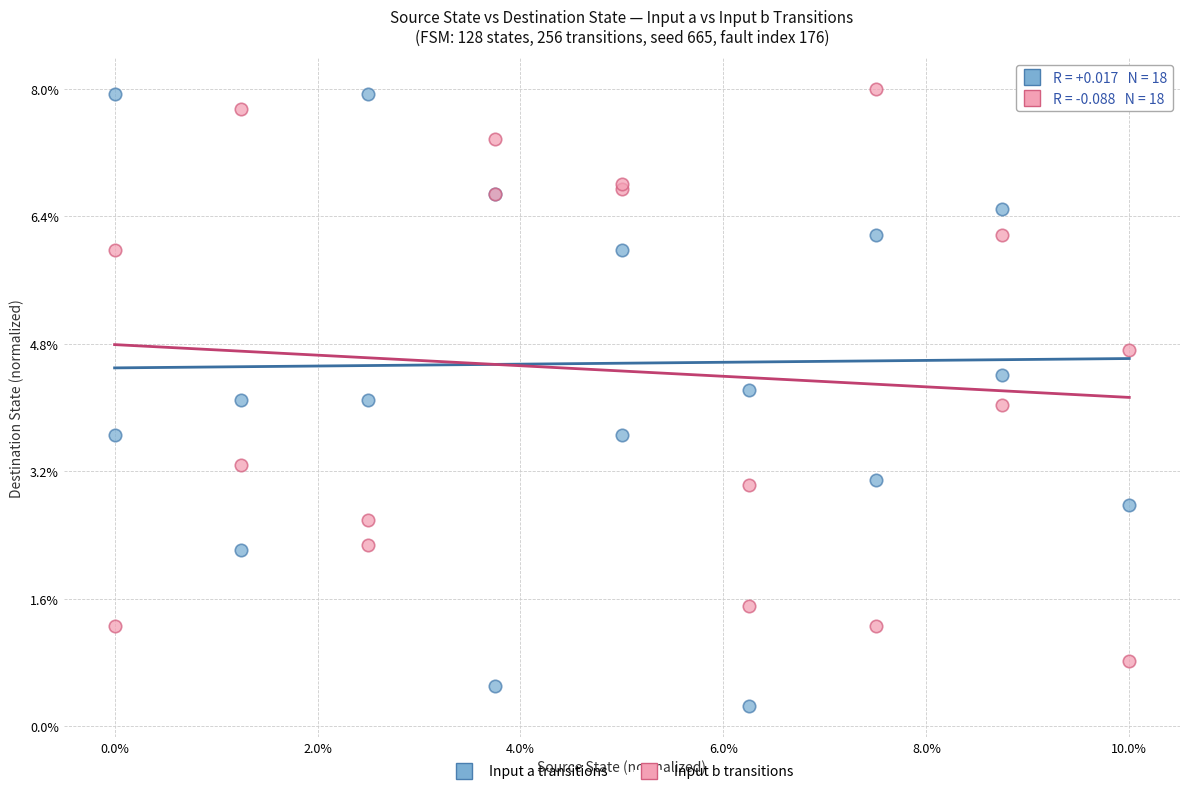

What are all the series names shown in the legend?

Input a transitions, Input b transitions